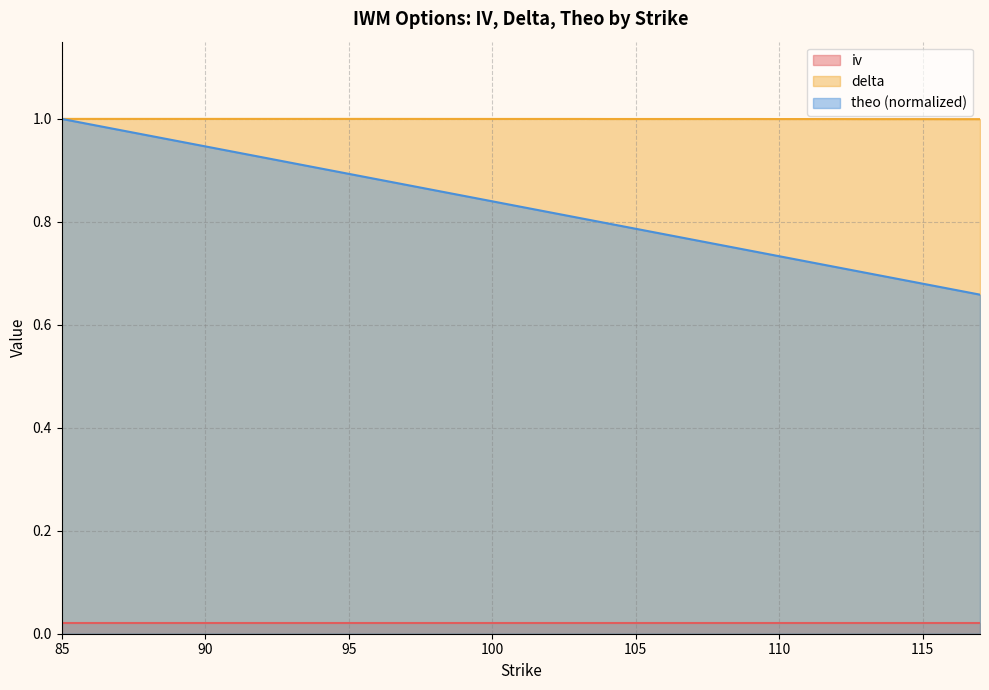

Which series changed the most between 115 and 116?

theo